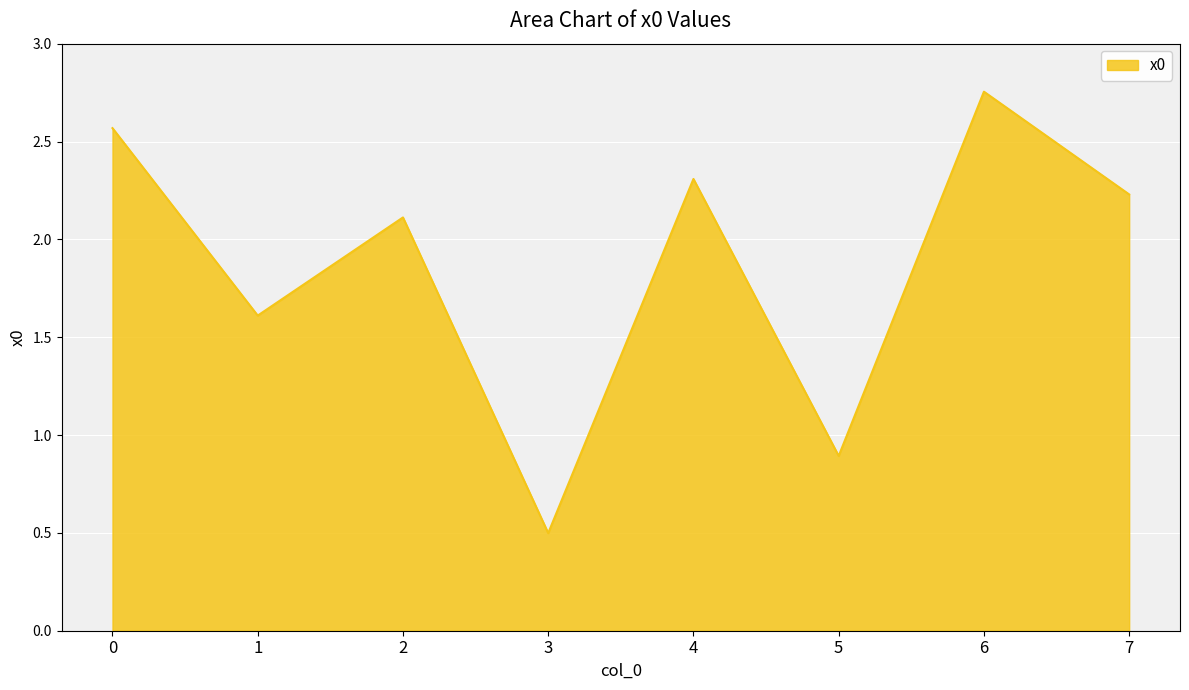

Does the chart have visible grid lines?

Yes